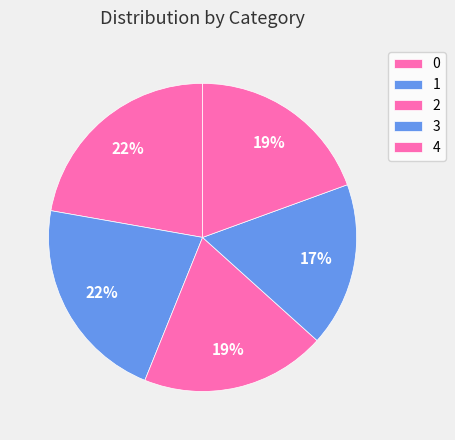

True or false: 0 accounts for 22% of the total.

True